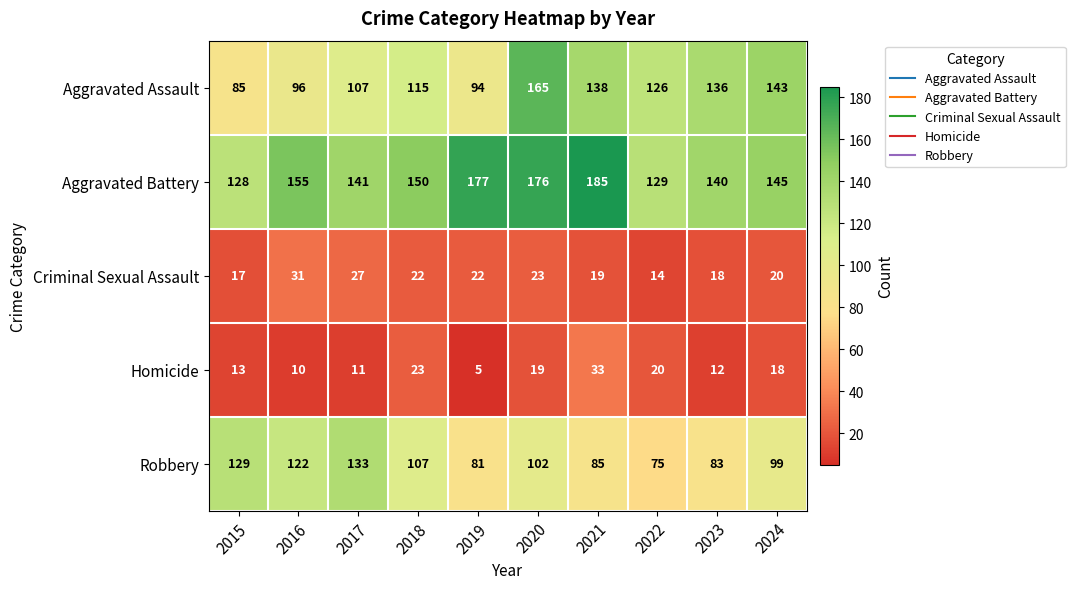

The value of Robbery at 2022 is 75. True or false?

True